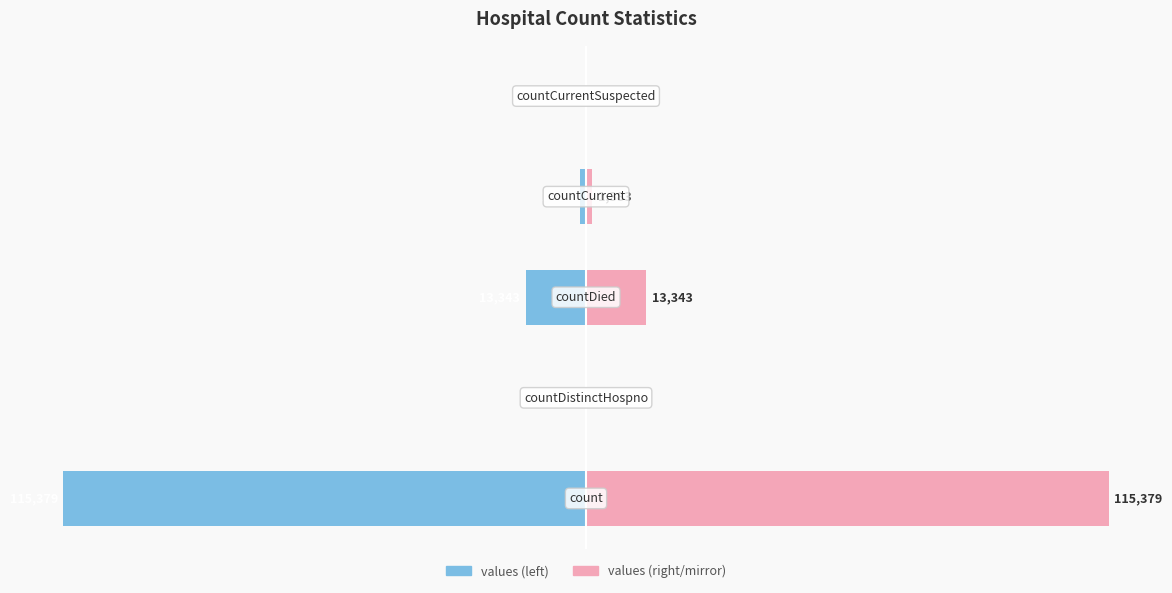

What is the value of the values (mirror) bar at the 1st from the left?

100.0